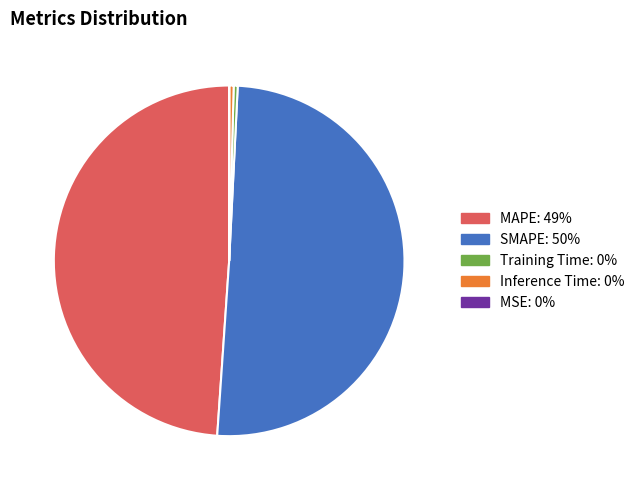

Which slice is the largest?

SMAPE